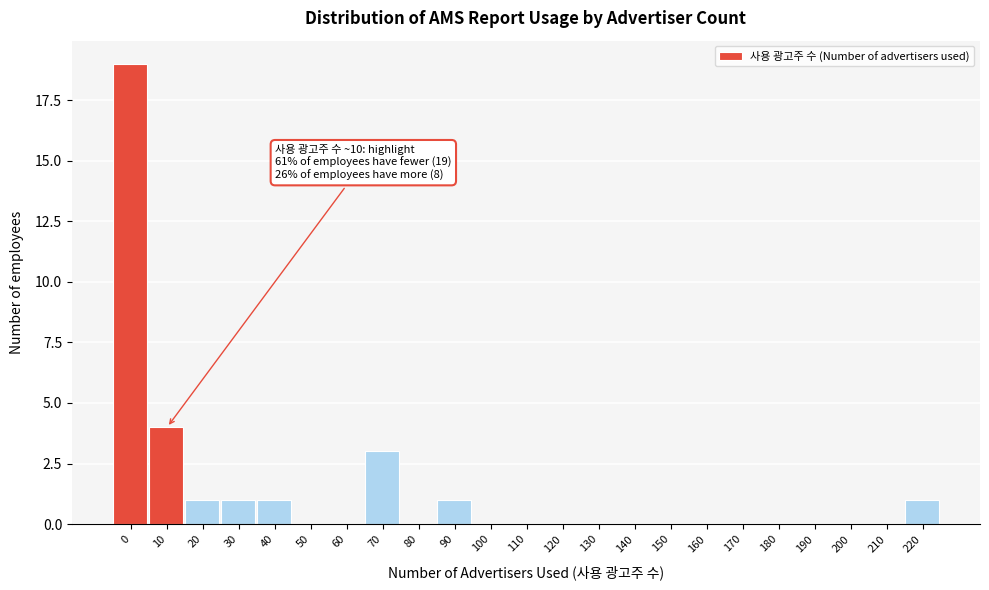

Reading left to right, transcribe all the data shown in this chart.

0=19	10=4	20=1	30=1	40=1	50=0	60=0	70=3	80=0	90=1	100=0	110=0	120=0	130=0	140=0	150=0	160=0	170=0	180=0	190=0	200=0	210=0	220=1